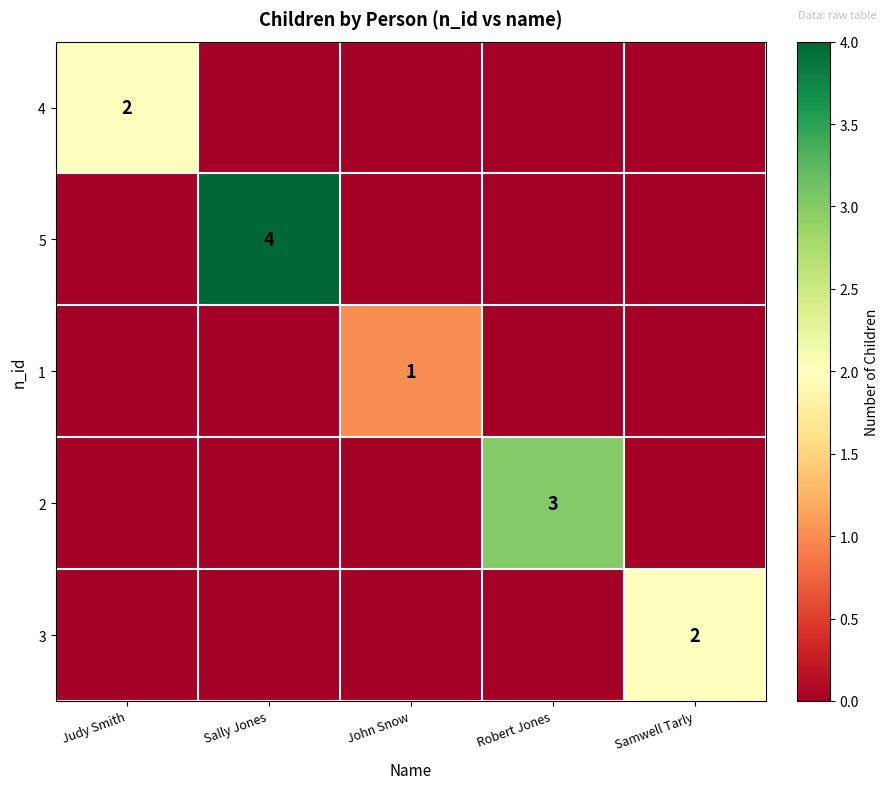

List the labels in order of 1 value, smallest first.

Judy Smith, Sally Jones, Robert Jones, Samwell Tarly, John Snow